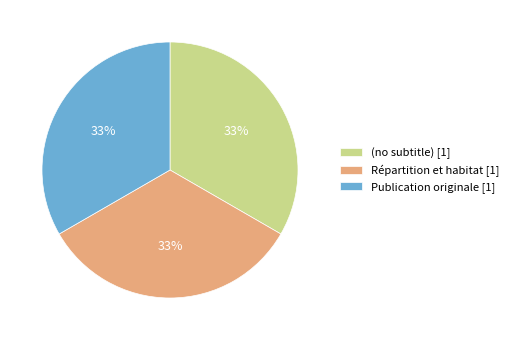

What percentage is the Répartition et habitat slice, to the nearest percent?

33%